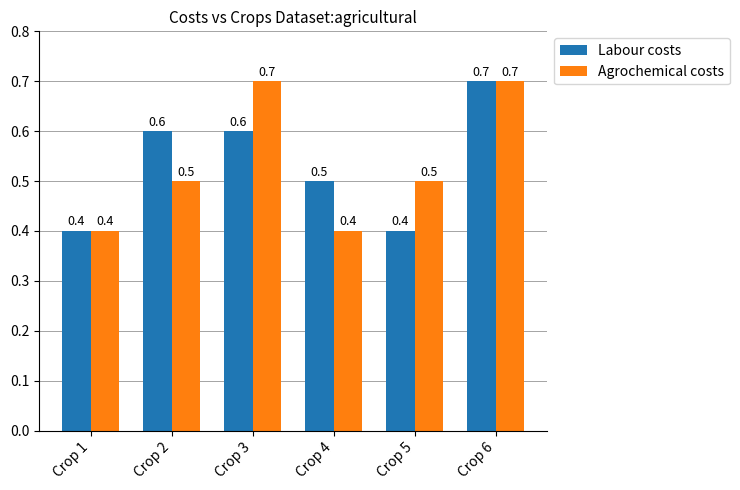

What is the greatest value displayed?

0.7